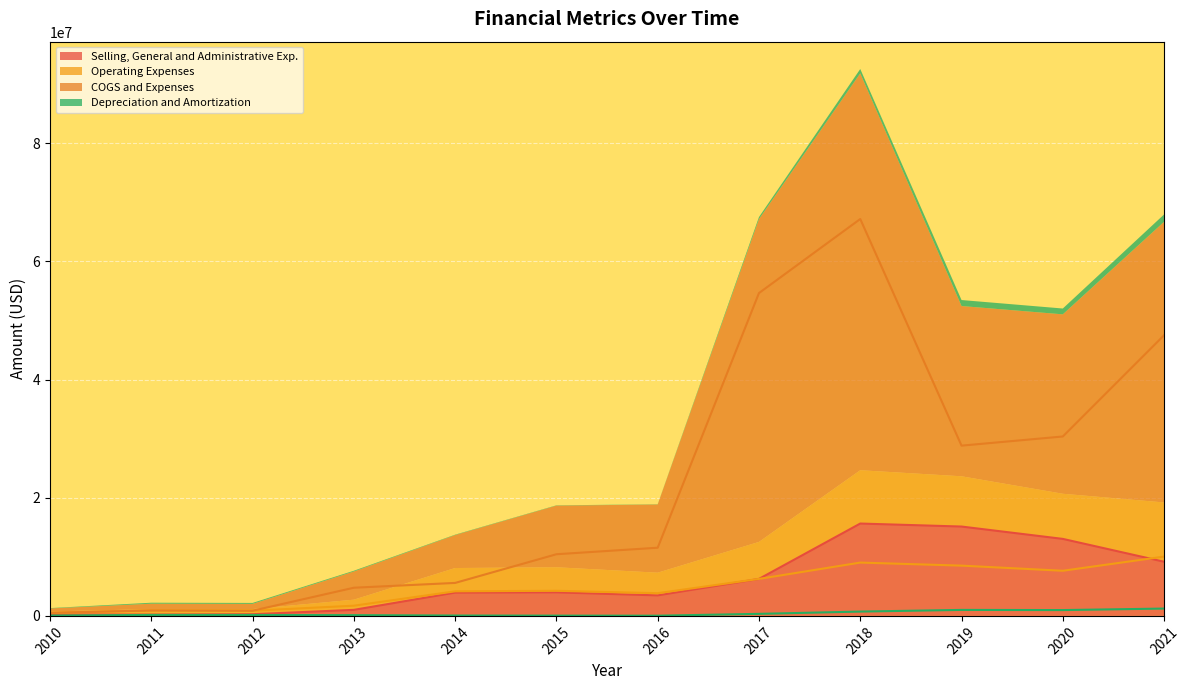

At which category does Depreciation and Amortization reach its first local valley?

2016